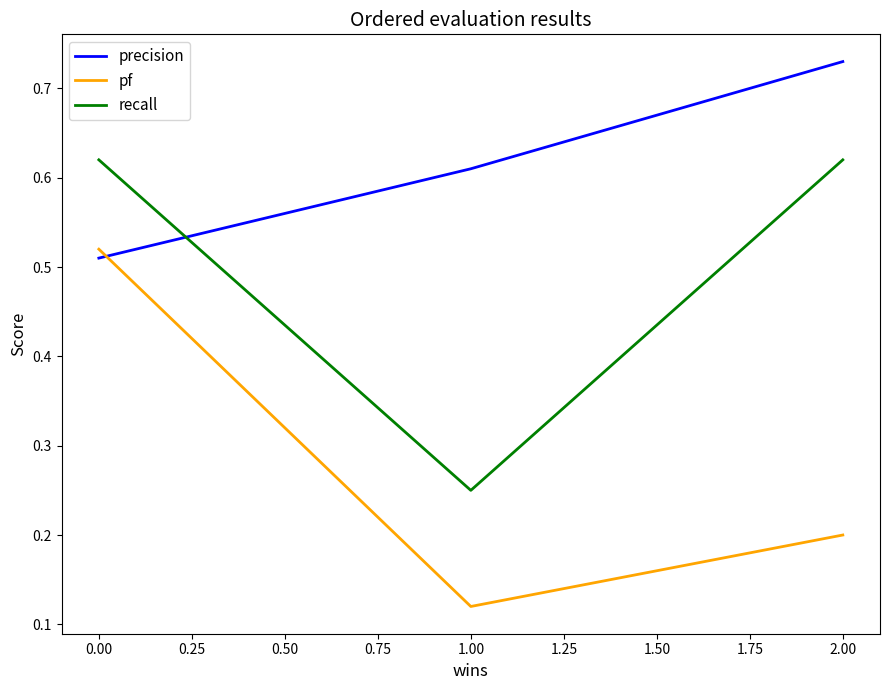

Is the value of precision at 0.00 greater than the value of recall at 2.00?

No